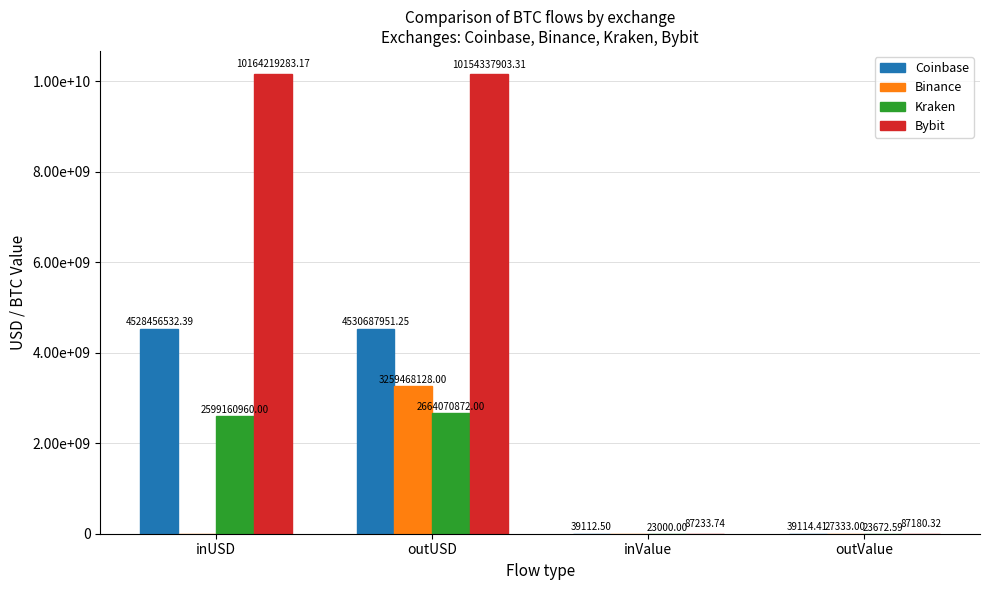

What is the highest value of the Bybit series?

10164219283.2